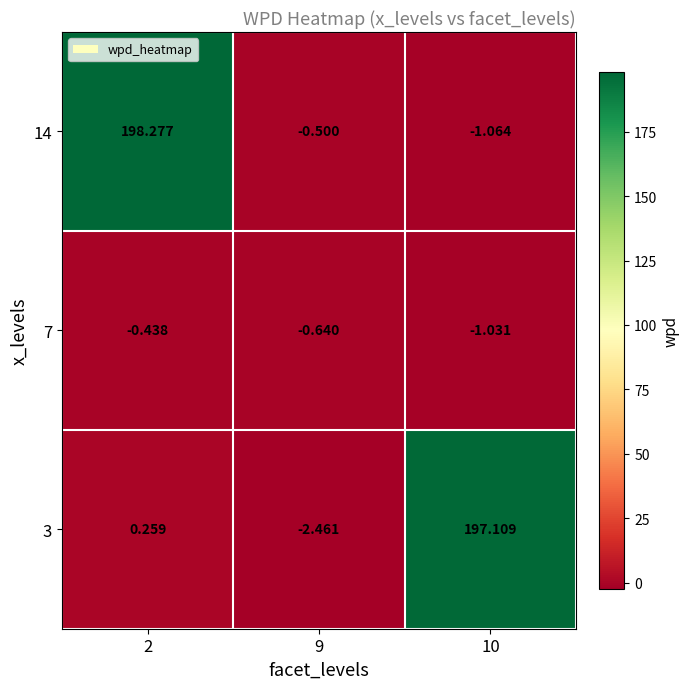

Is the value of 7 at 9 greater than the value of 14 at 2?

No